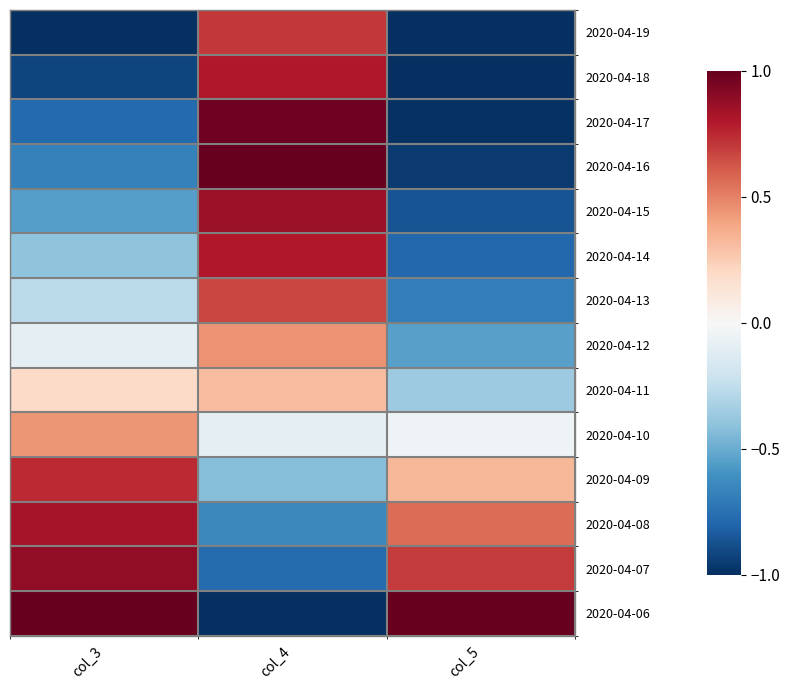

At which category is the sum across all series the highest?

col_4